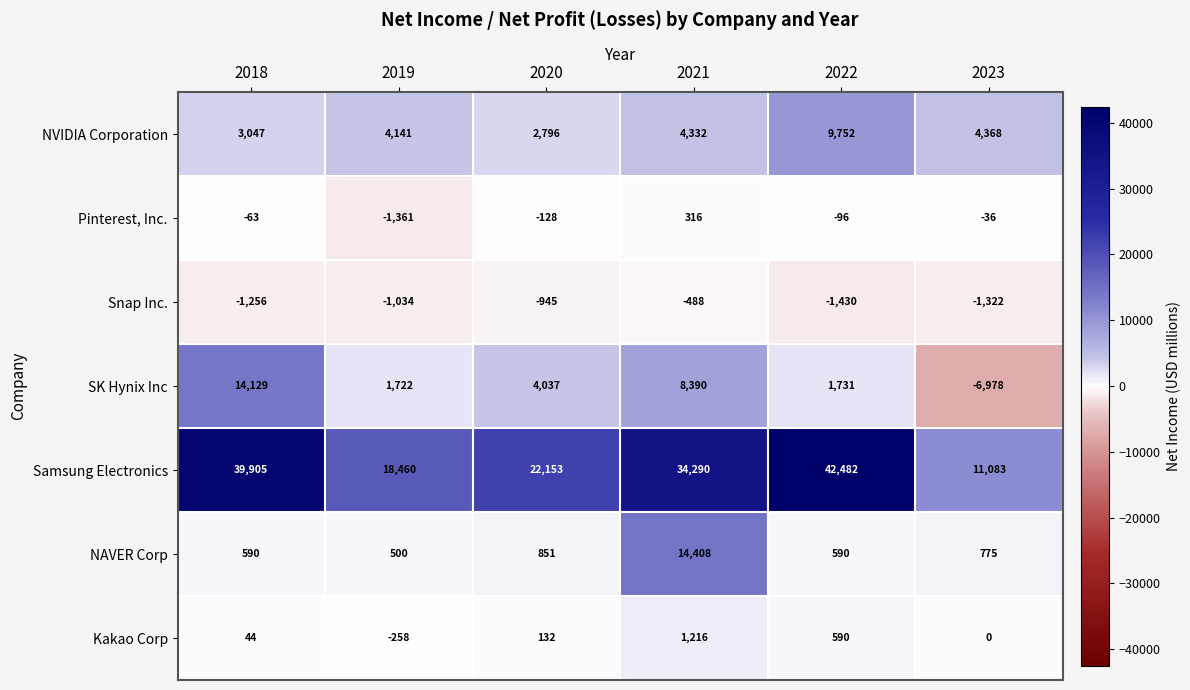

What is the difference between the Pinterest, Inc. values at 2020 and 2023?

92